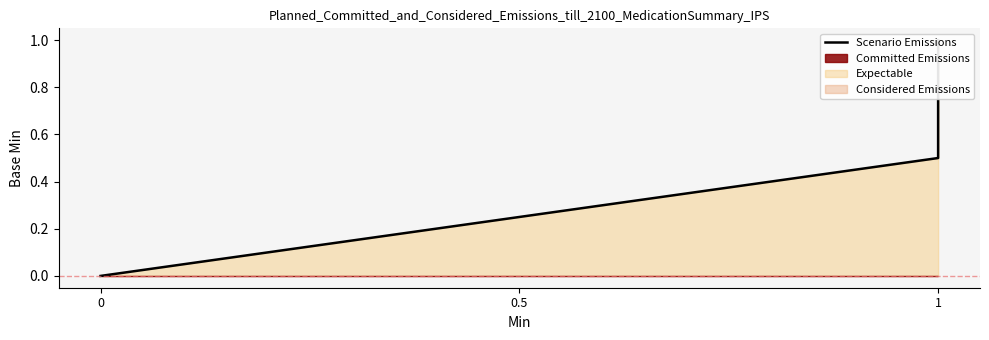

What is the value of the 2nd point from the left?

0.5